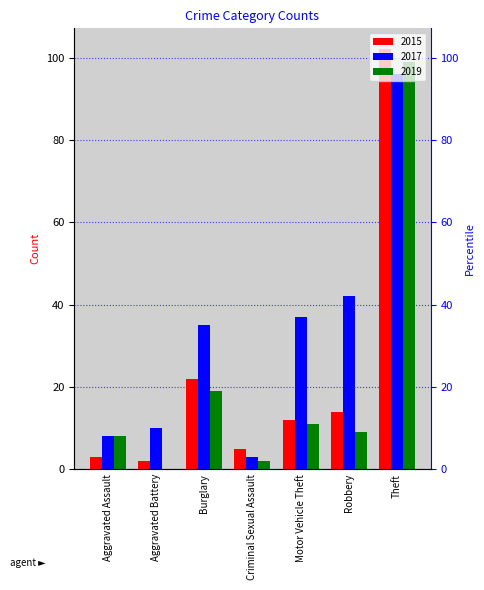

Reading left to right, what are all the values shown in this chart?

2015: Aggravated Assault=3	Aggravated Battery=2	Burglary=22	Criminal Sexual Assault=5	Motor Vehicle Theft=12	Robbery=14	Theft=102
2017: Aggravated Assault=8	Aggravated Battery=10	Burglary=35	Criminal Sexual Assault=3	Motor Vehicle Theft=37	Robbery=42	Theft=96
2019: Aggravated Assault=8	Aggravated Battery=0	Burglary=19	Criminal Sexual Assault=2	Motor Vehicle Theft=11	Robbery=9	Theft=99